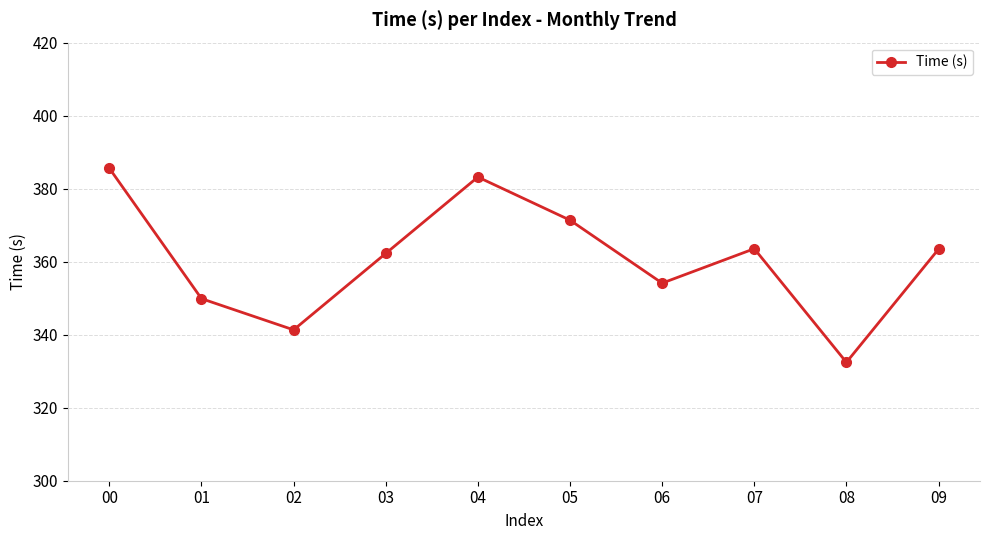

At which category does the chart reach its minimum across all series?

08